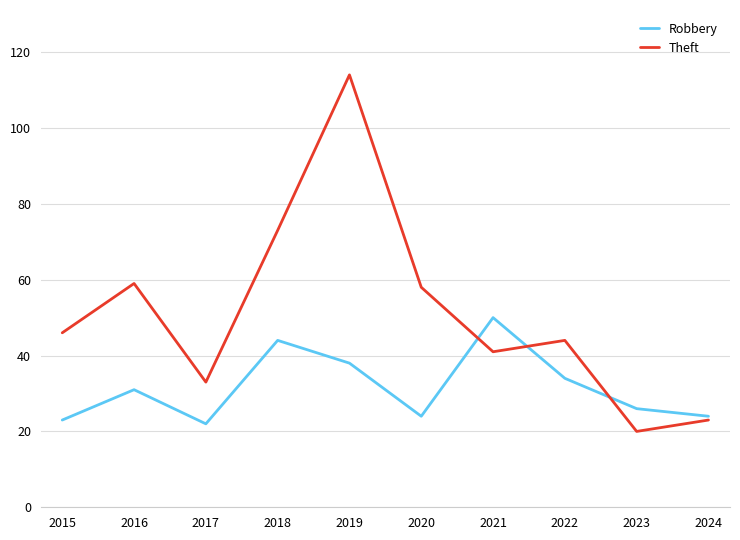

What is the minimum value for Theft?

20